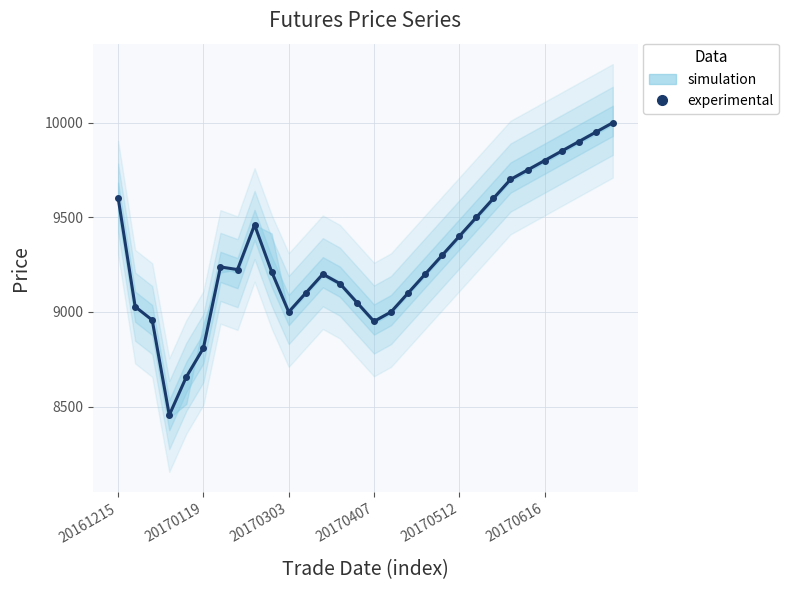

Where is the data nearest to the value 9227?

7